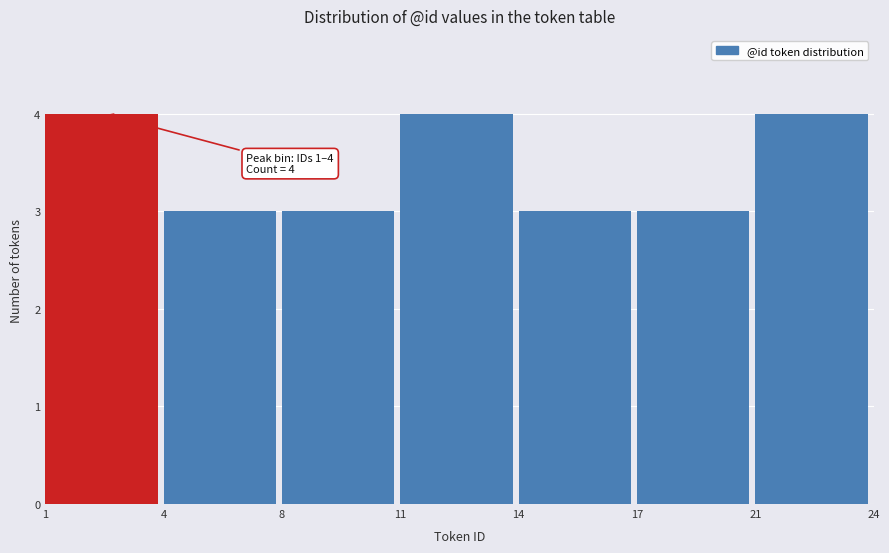

Reading left to right, extract all data points from this chart.

1=4	4=3	8=3	11=4	14=3	17=3	21=4